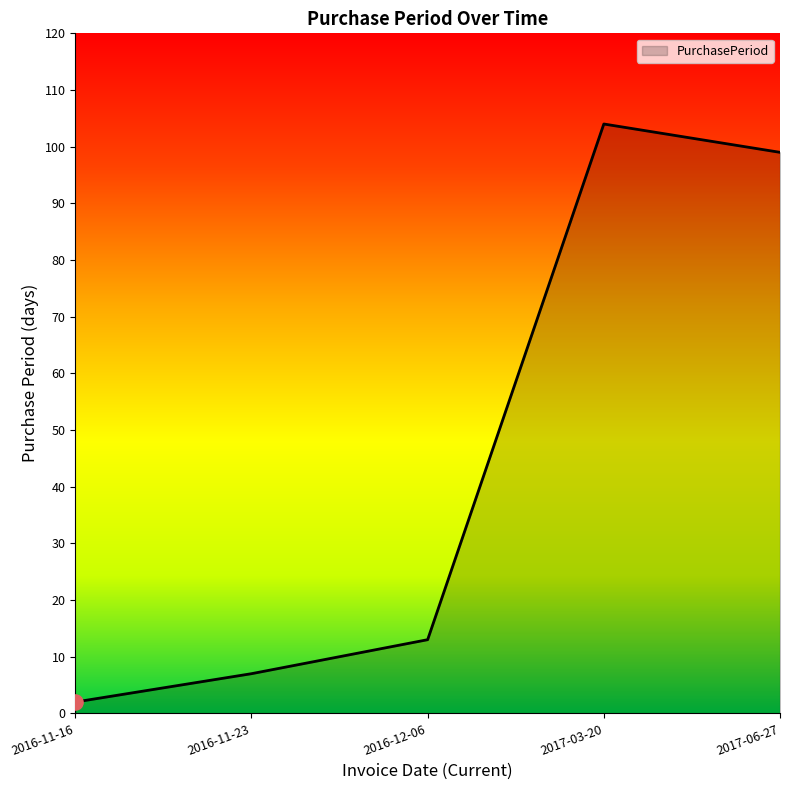

Between 2017-03-20 and 2016-11-23, which is larger?

2017-03-20